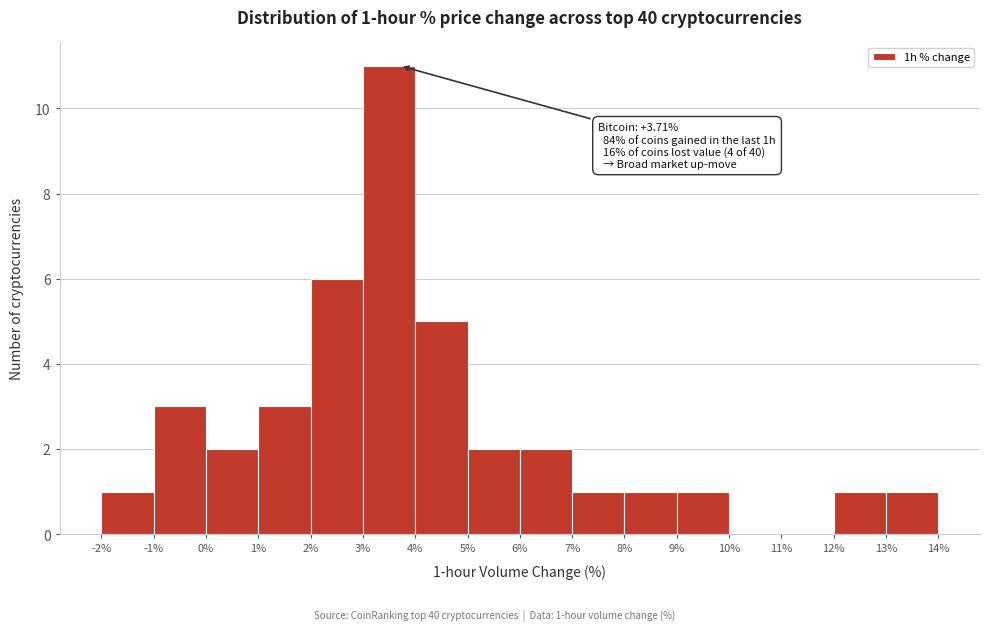

Over which range of the x-axis is the bar tallest?

3% to 4%